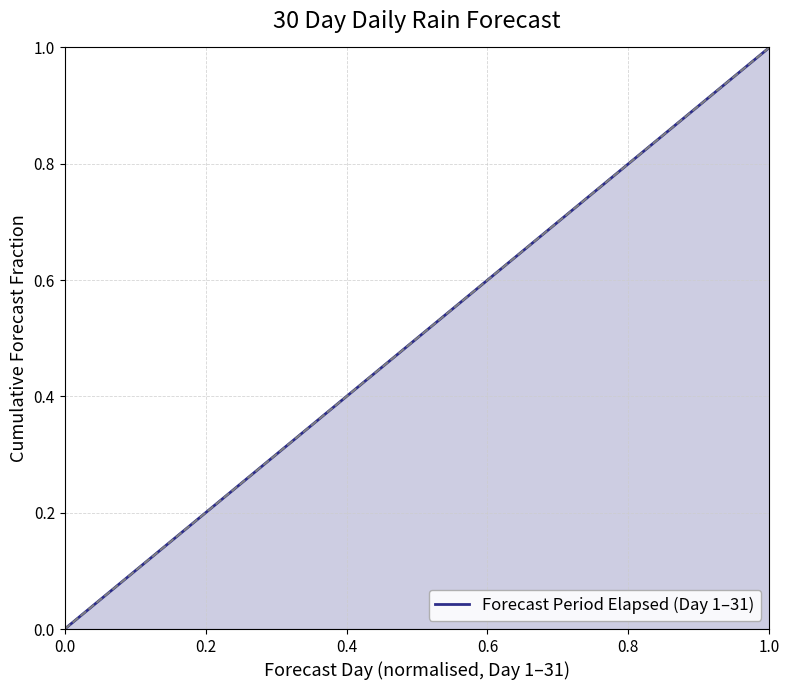

How many distinct data groups are displayed?

1